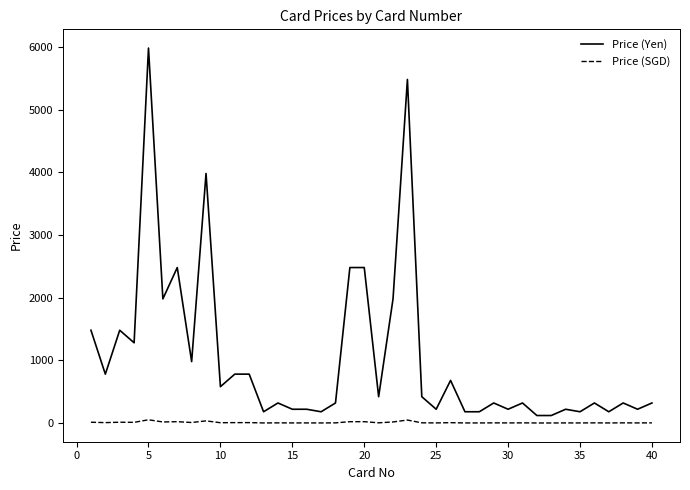

List the series in order of their peak value, lowest first.

Price (SGD), Price (Yen)